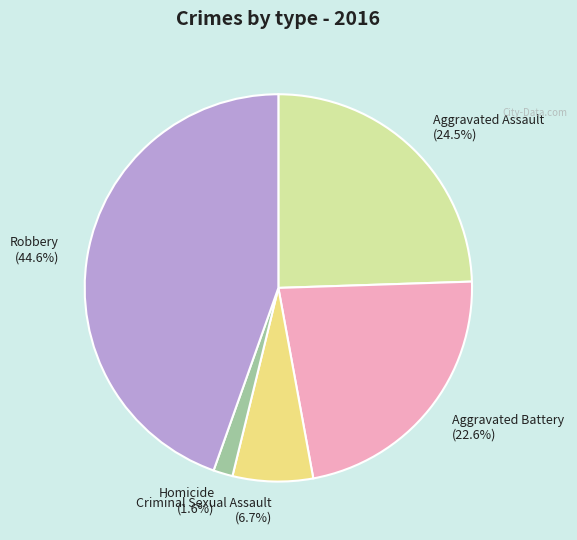

Does Aggravated Assault represent more than half of the total?

No